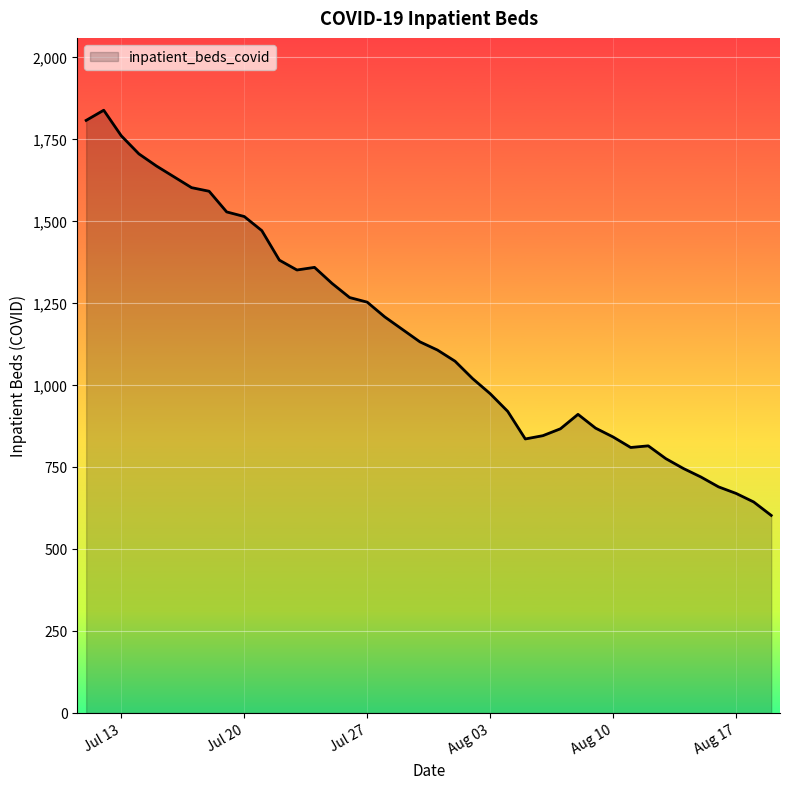

What is the minimum value shown in the chart?

602